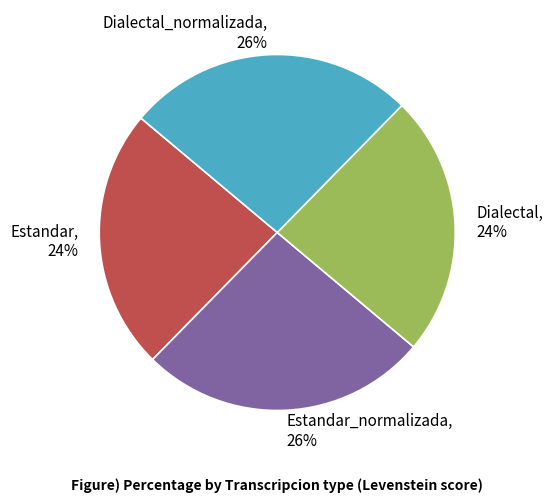

Approximately how many times larger is the value at Estandar, 24% compared to Dialectal_normalizada, 26%?

0.9